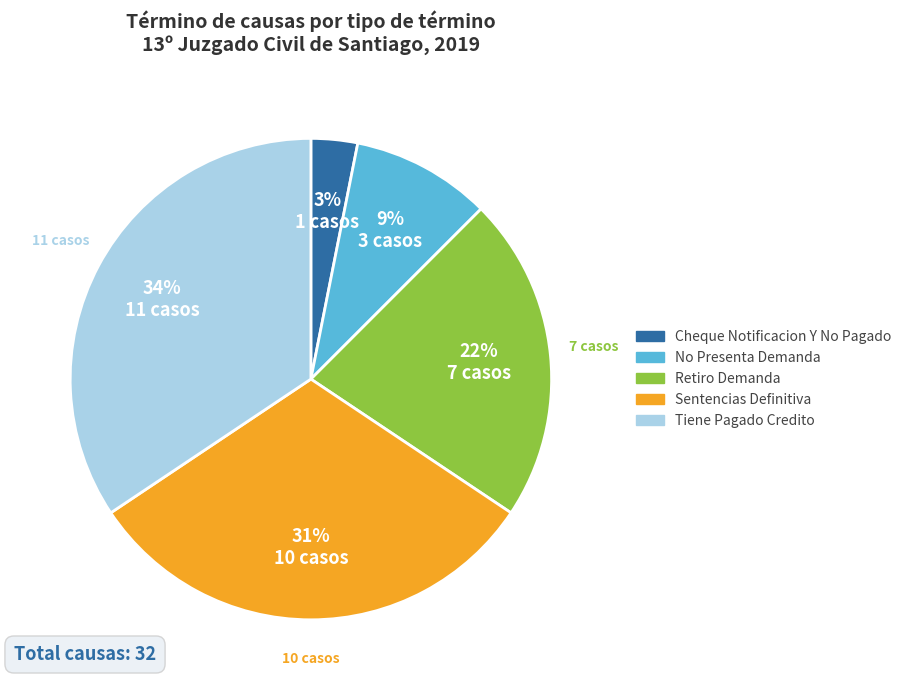

To the nearest percent, what is the difference between the largest and smallest slice percentages?

31%